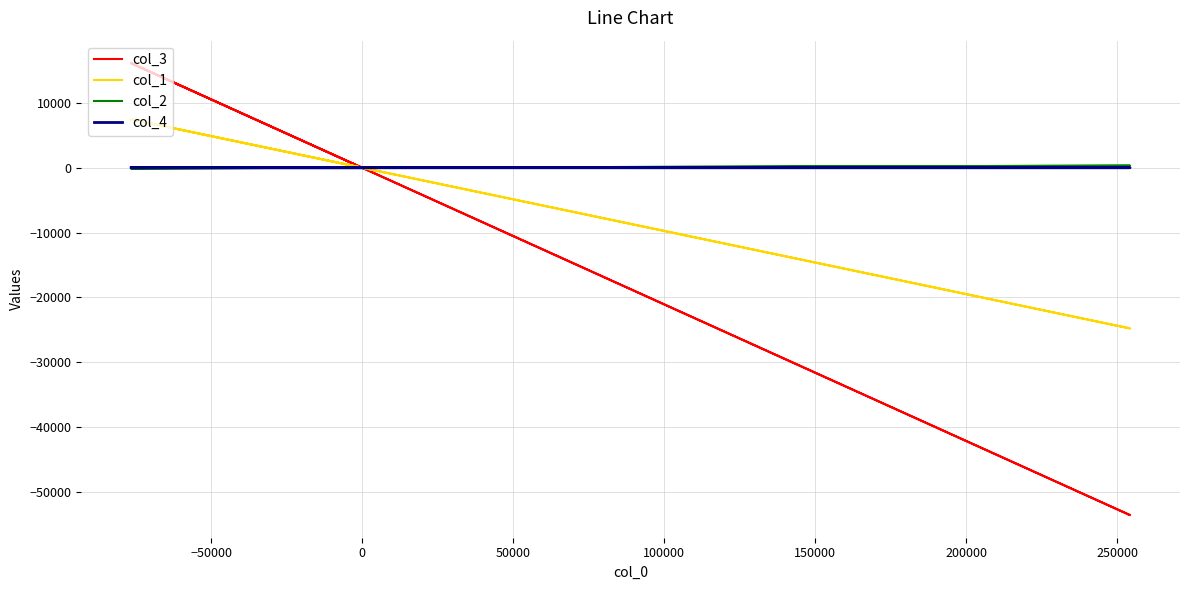

At which label does col_4 reach its peak?

100000